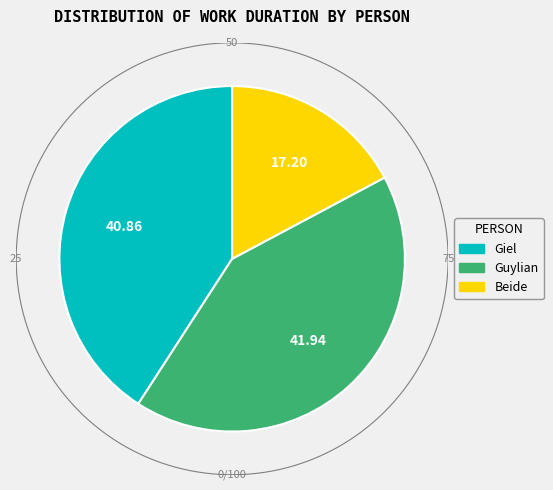

Is there a majority slice in this chart?

No